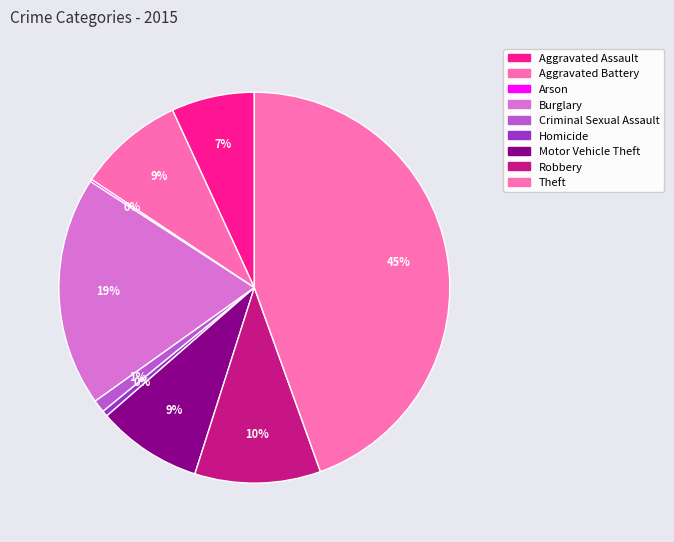

Approximately how many times larger is the value at Burglary compared to Motor Vehicle Theft?

2.2